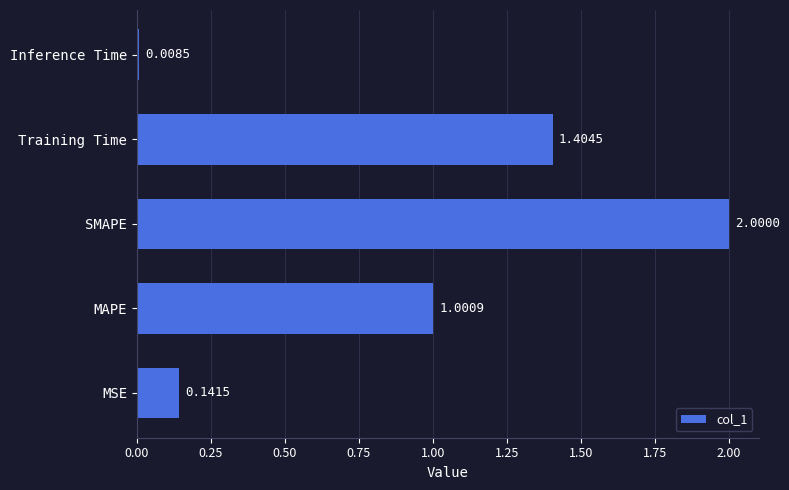

How many values exceed 1?

3